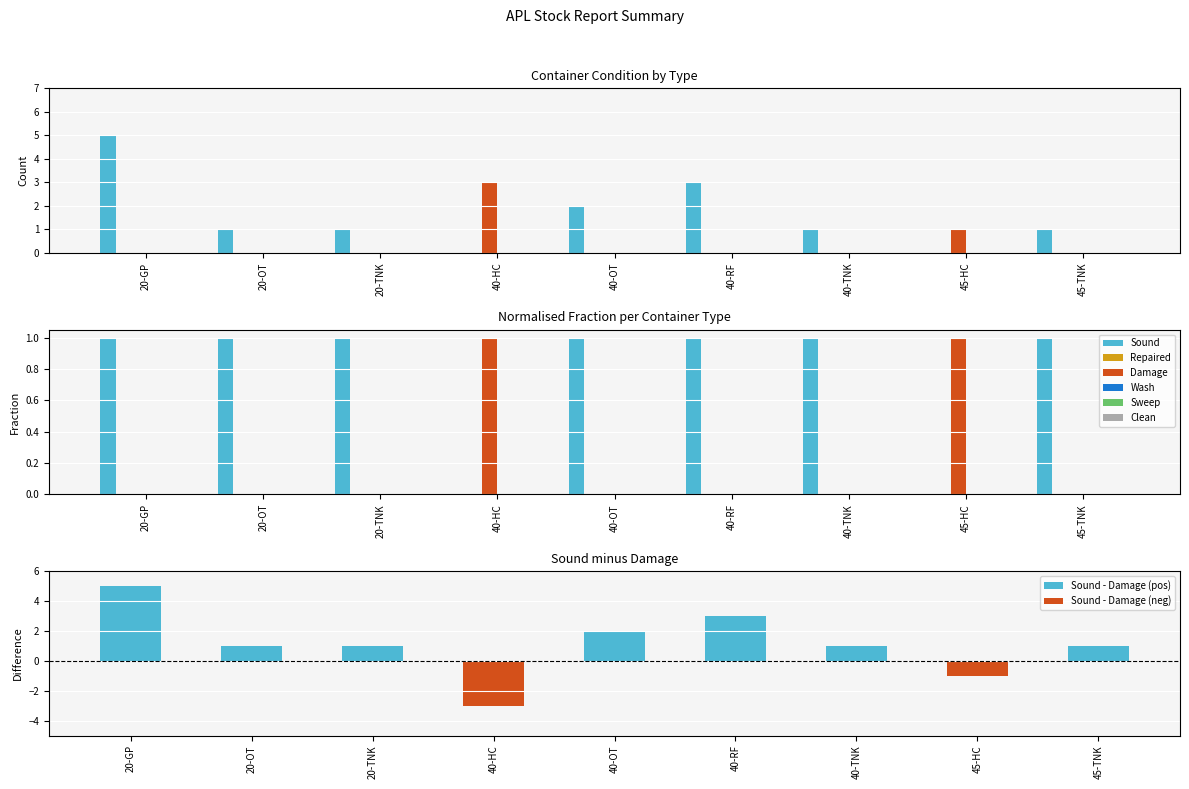

Rank the series at 20-GP from lowest to highest value.

Repaired, Damage, Wash, Sweep, Clean, Sound